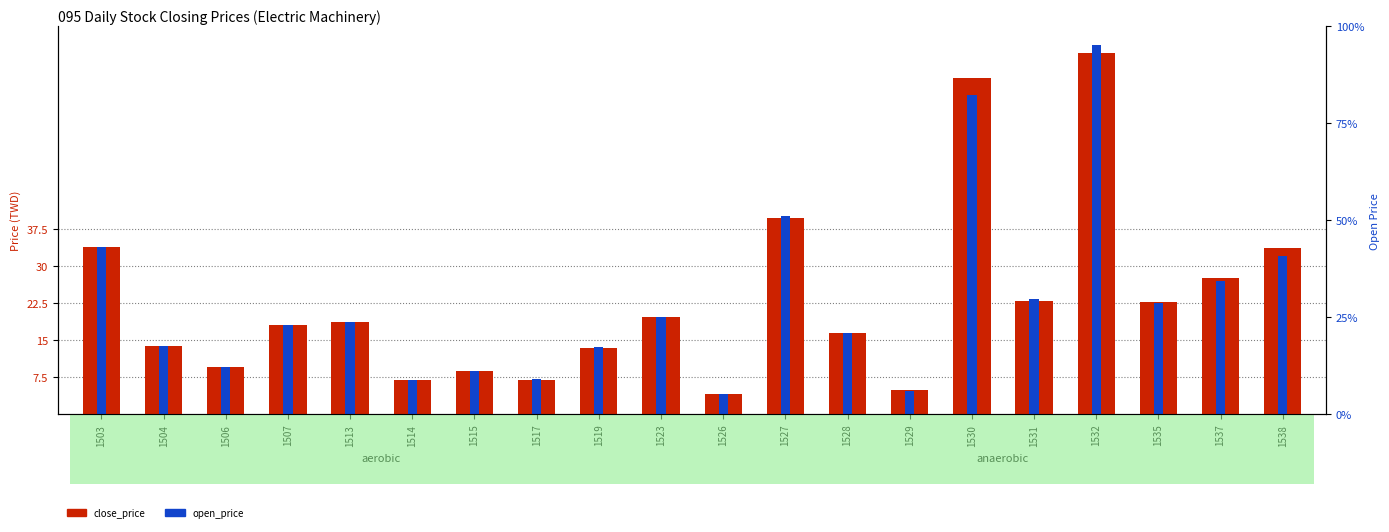

What are all the series names shown in the legend?

close_price, open_price